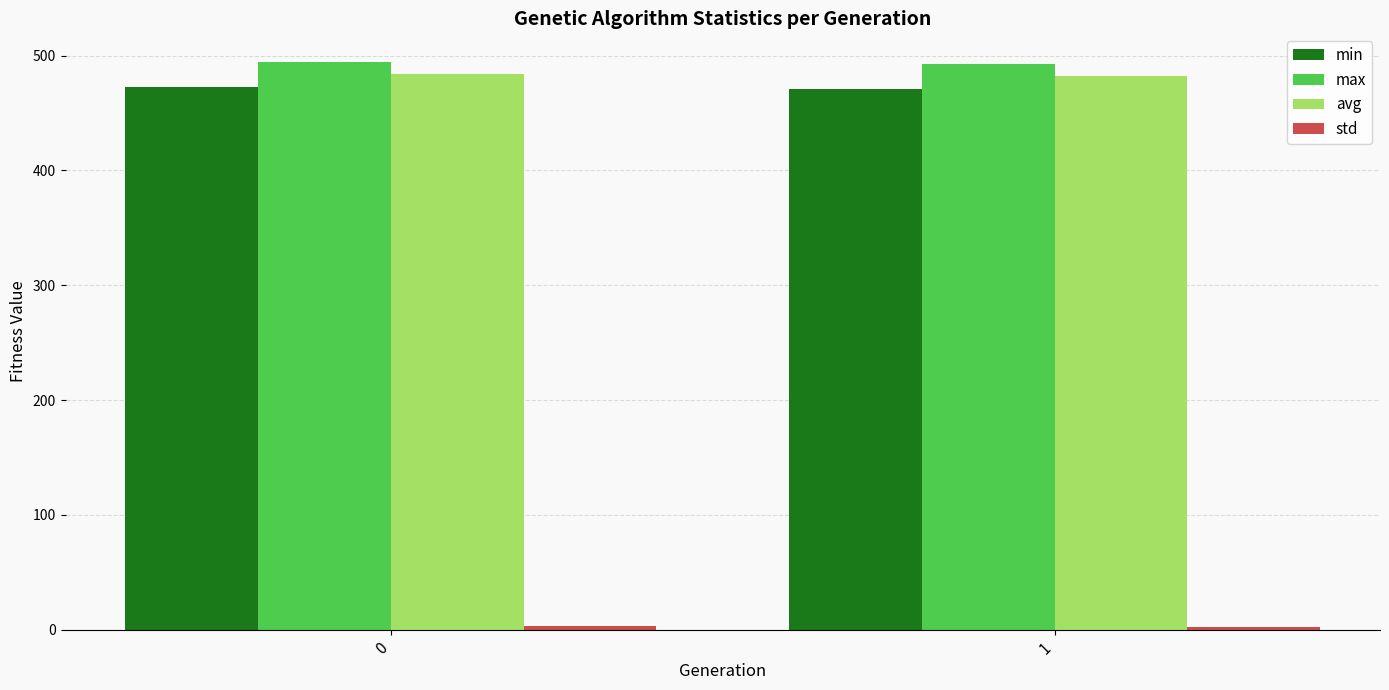

Count the number of data series in this chart.

4